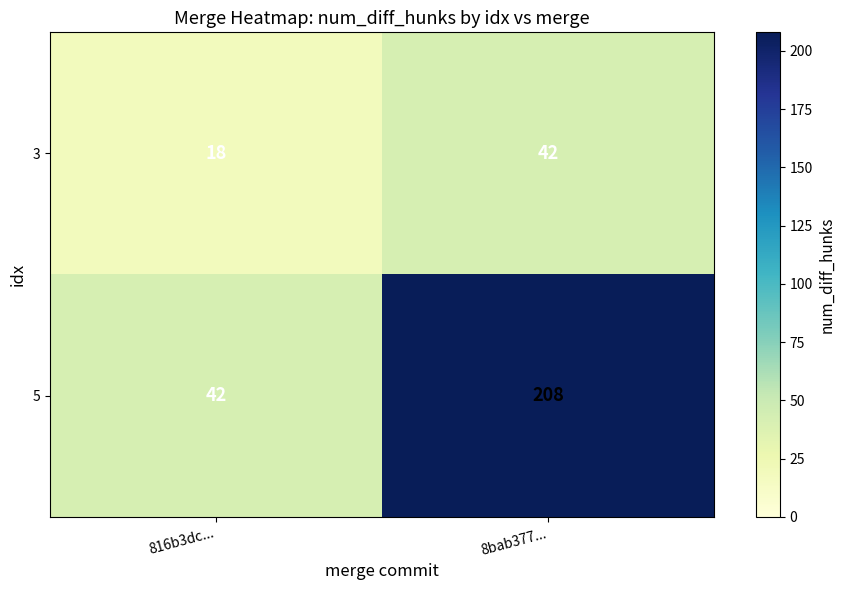

Between 816b3dc... and 8bab377..., which series saw the biggest shift?

5